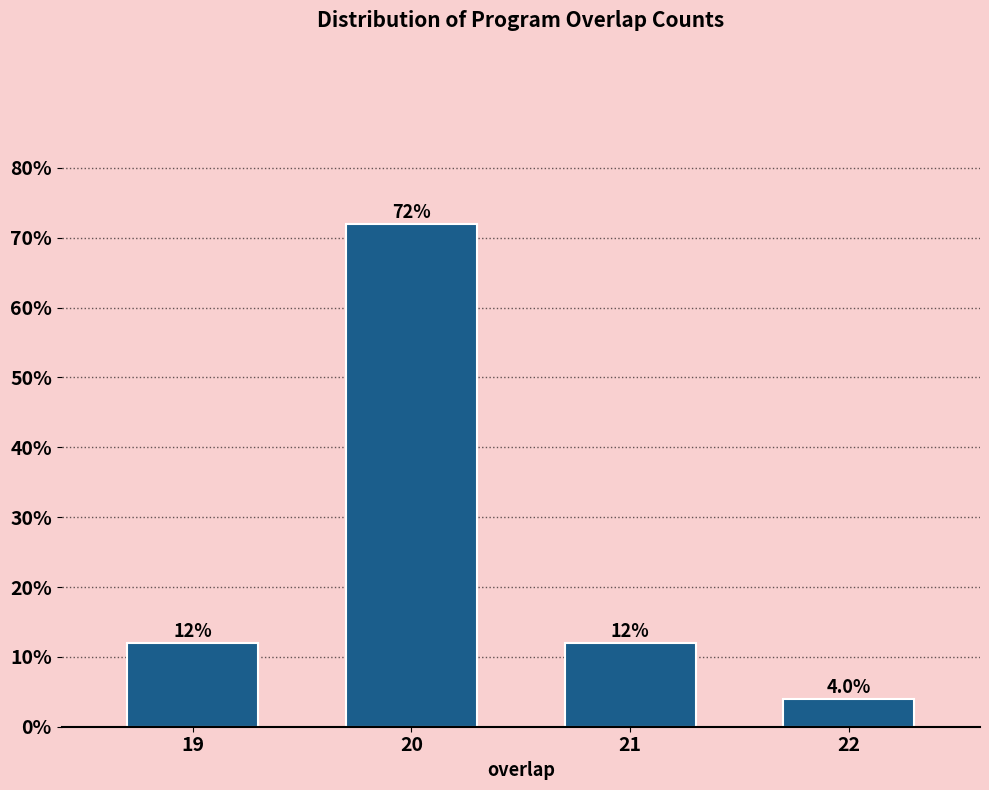

Reading left to right, extract all data points from this chart.

19=12	20=72	21=12	22=4